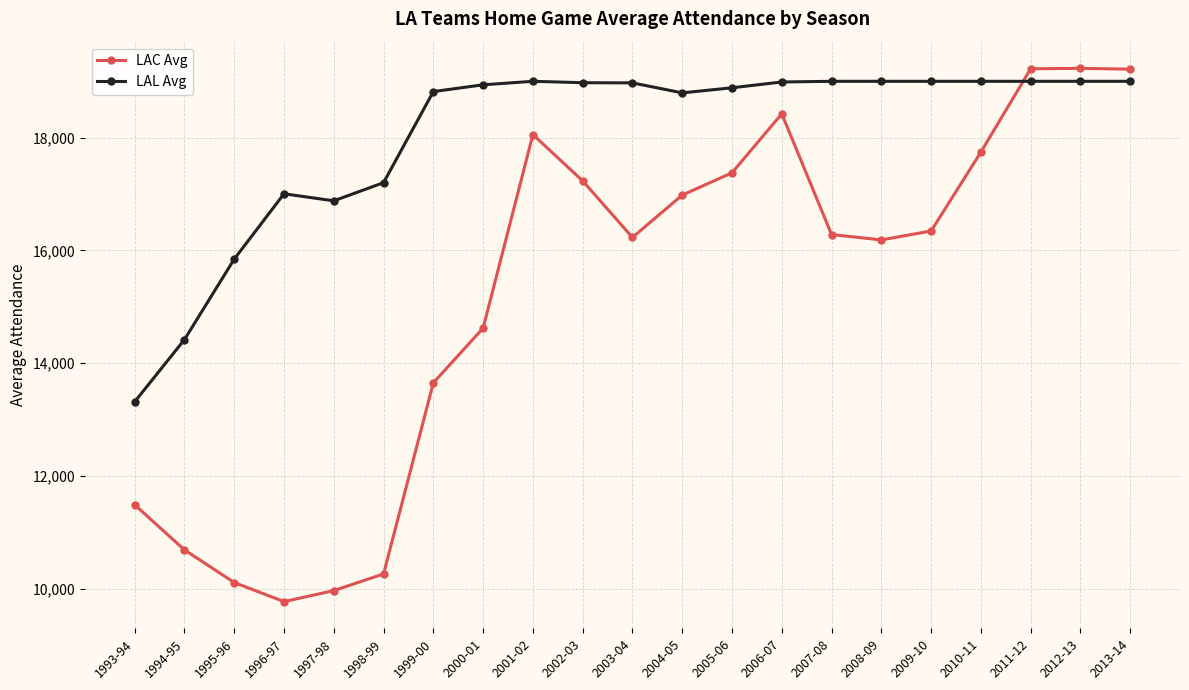

What is the label of the 14th point from the right?

2000-01